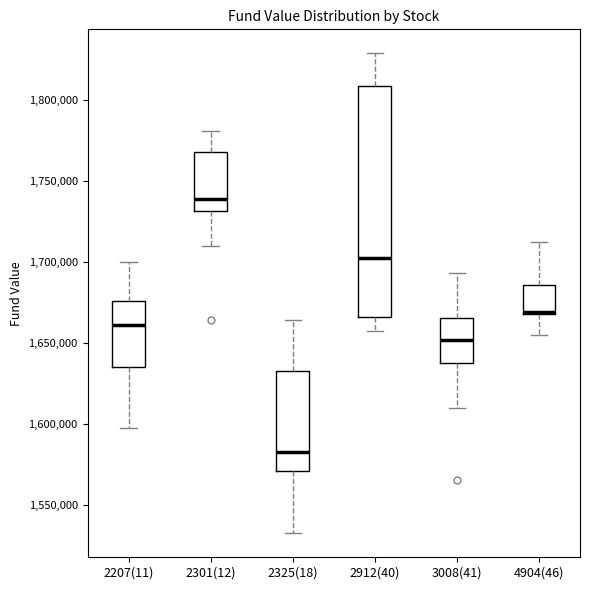

Reading left to right, transcribe this box plot: for each box, give where its median line is, the range the box spans, and where its two whiskers end, as read against the y-axis. The values are not printed on the chart, so give them approximately, as read against the axis.

2207(11): median 1660000, box 1635000 to 1675000, whiskers 1600000 to 1700000
2301(12): median 1740000, box 1730000 to 1770000, whiskers 1710000 to 1780000
2325(18): median 1585000, box 1570000 to 1635000, whiskers 1535000 to 1665000
2912(40): median 1705000, box 1665000 to 1810000, whiskers 1655000 to 1830000
3008(41): median 1650000, box 1640000 to 1665000, whiskers 1610000 to 1695000
4904(46): median 1670000 (drawn on the box's lower edge), box 1670000 to 1685000, whiskers 1655000 to 1715000